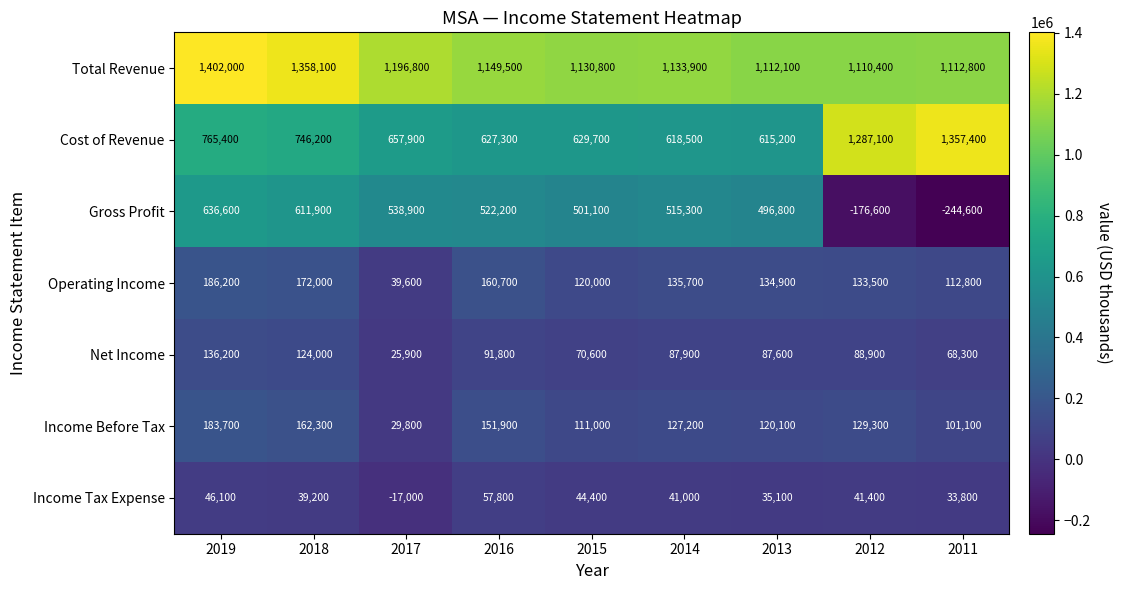

At which category is the sum across all series the highest?

2019